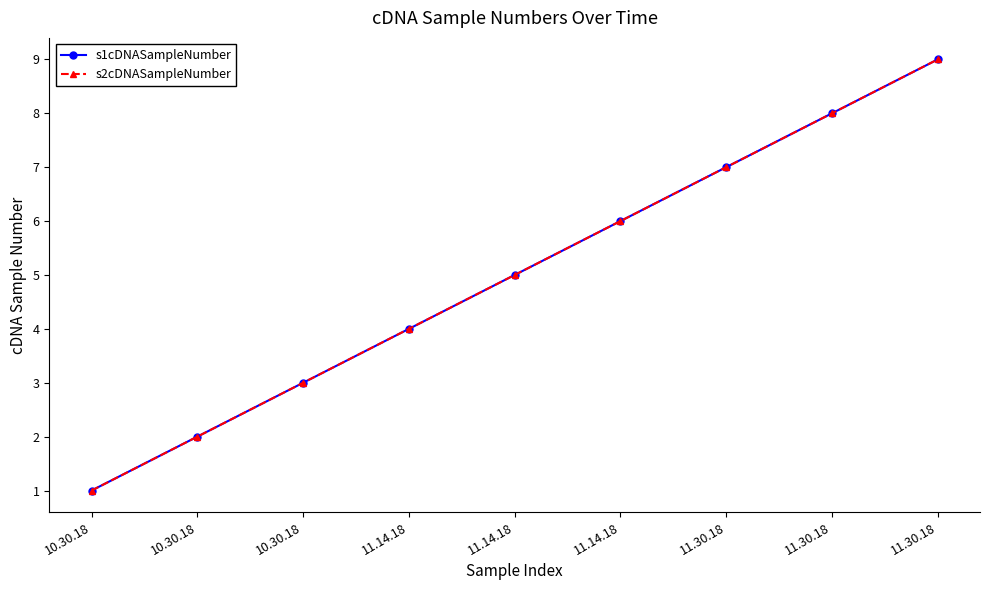

Is this an area chart (filled region under the line)?

No